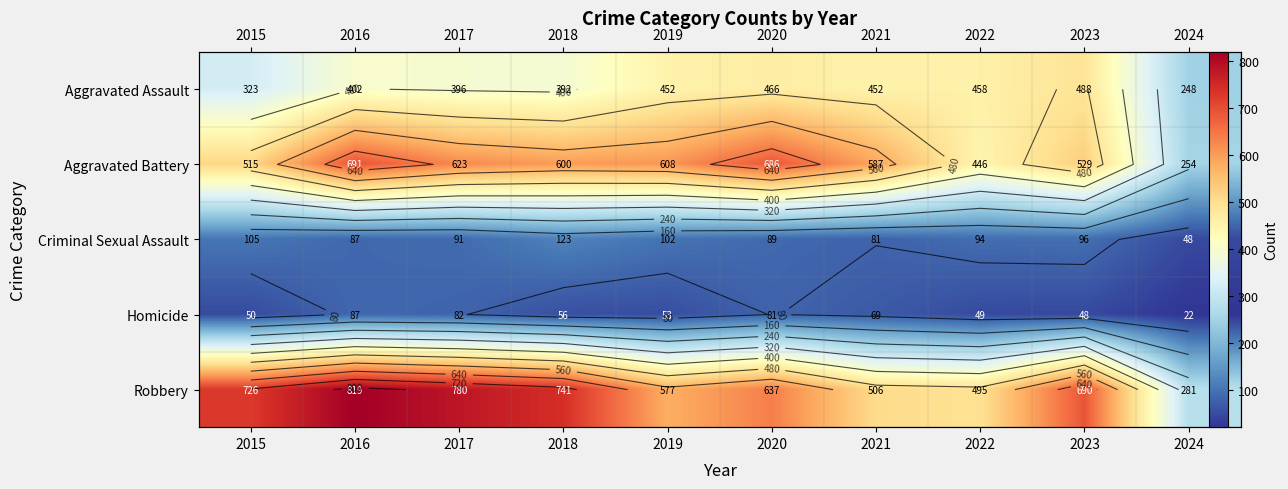

The Homicide series shows 49 at 2022. True or false?

True